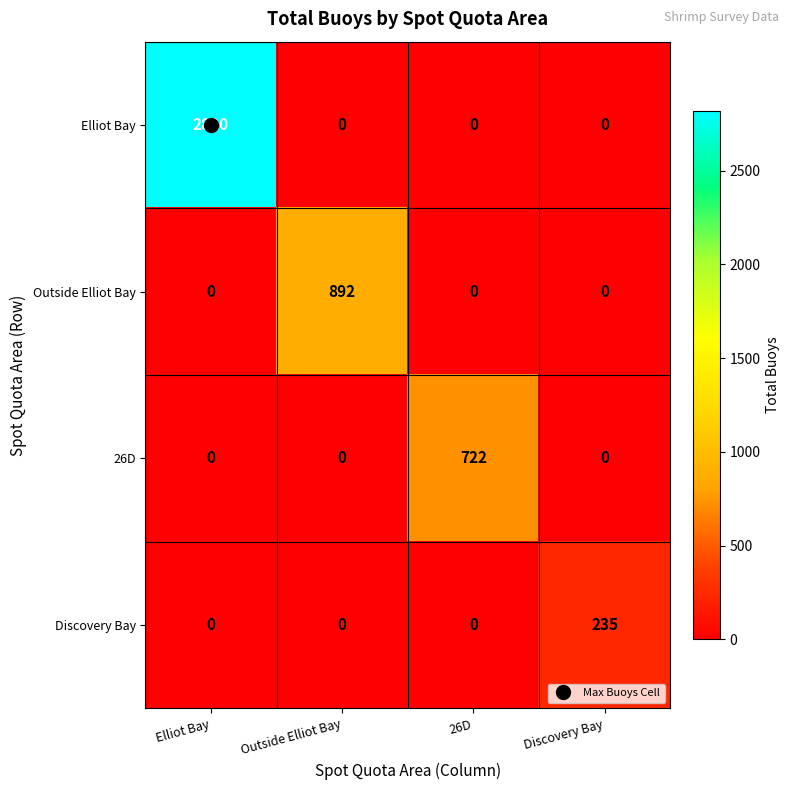

What is the difference between the maximum and minimum values in the 26D series?

722